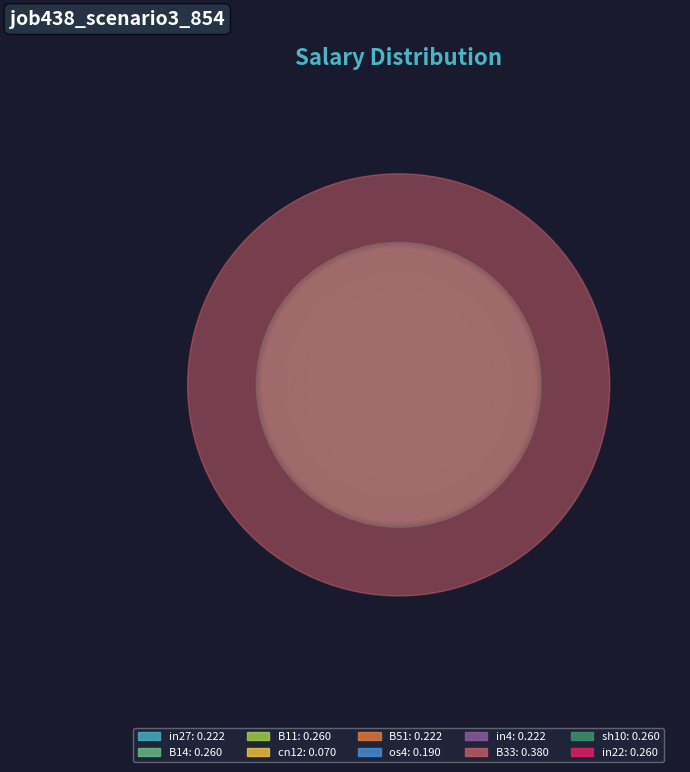

Which has a higher value, B33 or sh10?

B33